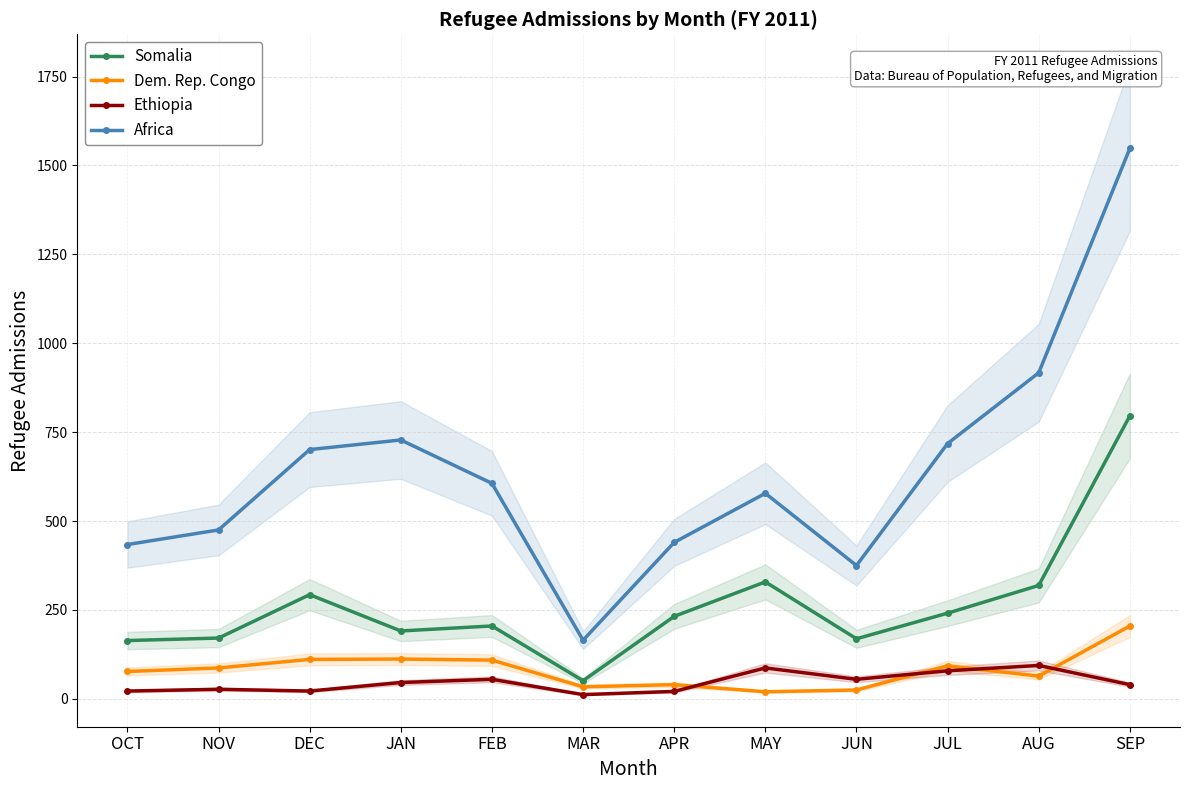

List the labels in order of Somalia value, smallest first.

MAR, OCT, JUN, NOV, JAN, FEB, APR, JUL, DEC, AUG, MAY, SEP